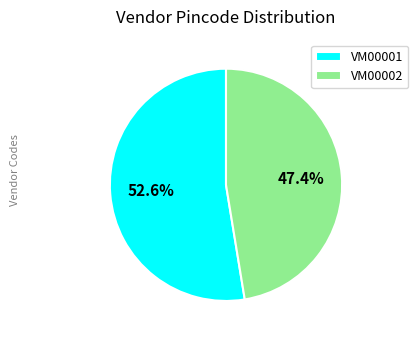

What is the ratio of the value at VM00001 to the value at VM00002?

1.1